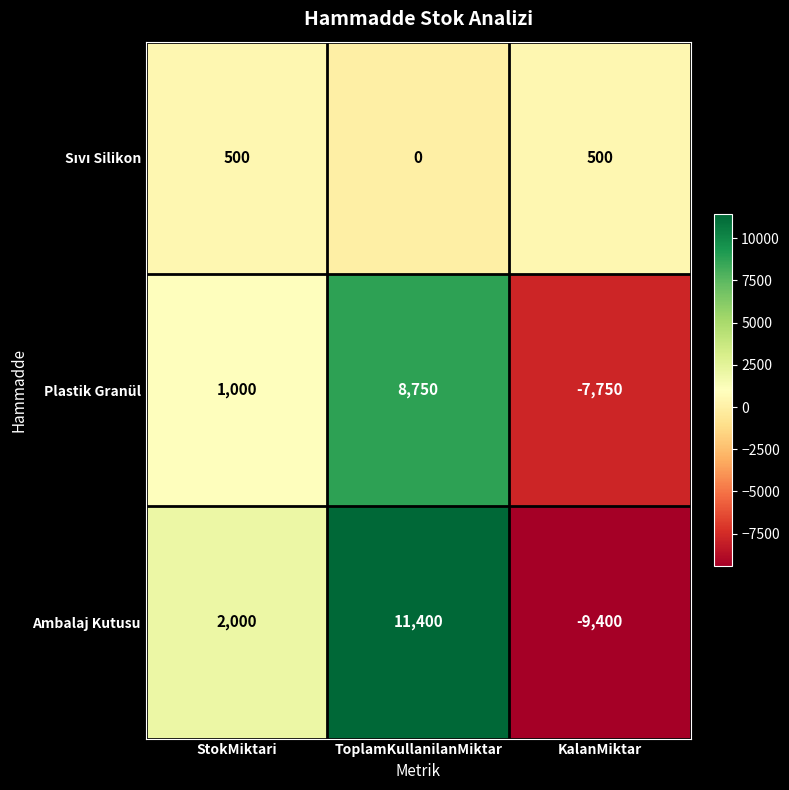

What is the smallest value displayed?

-9400